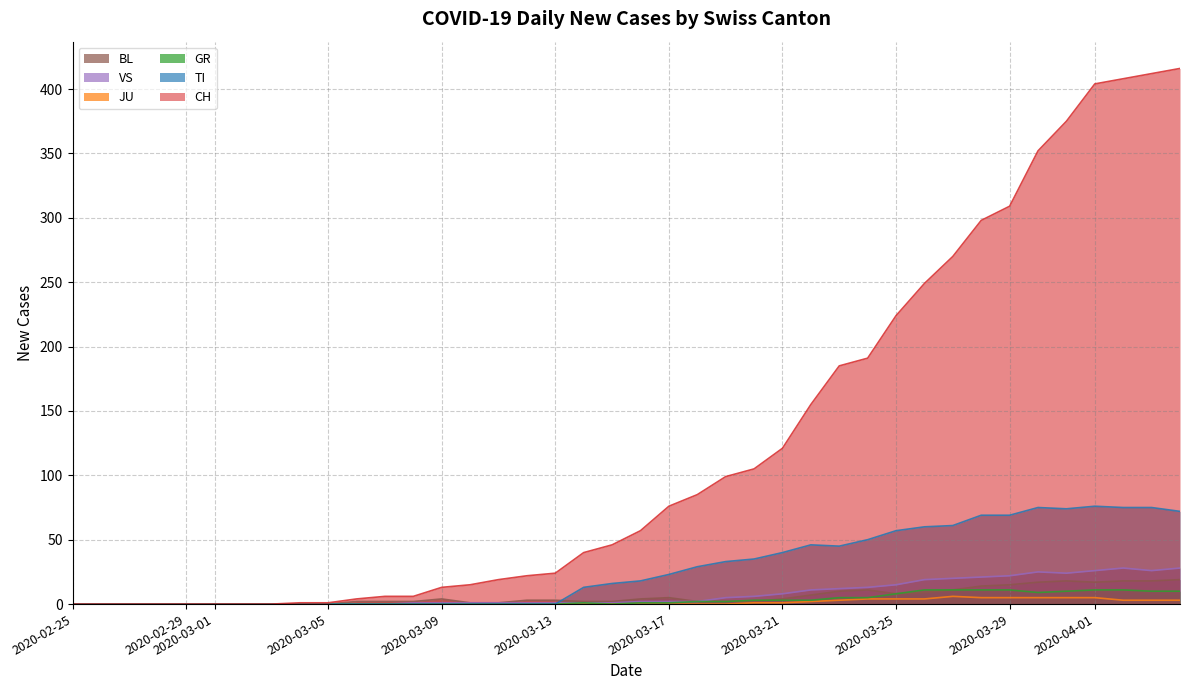

How many positive values does the VS series have?

28